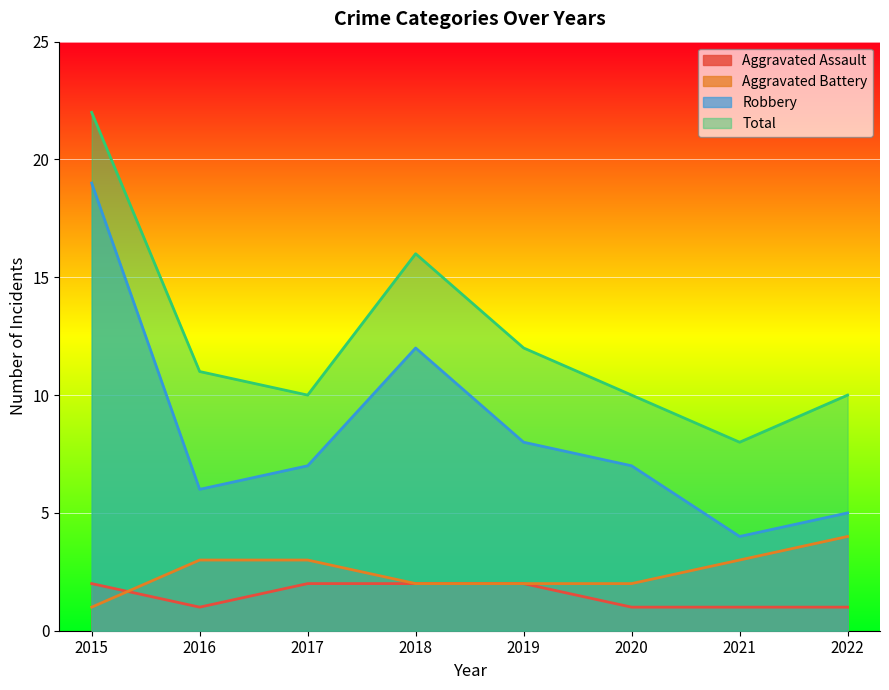

What is the maximum value shown in the chart?

22